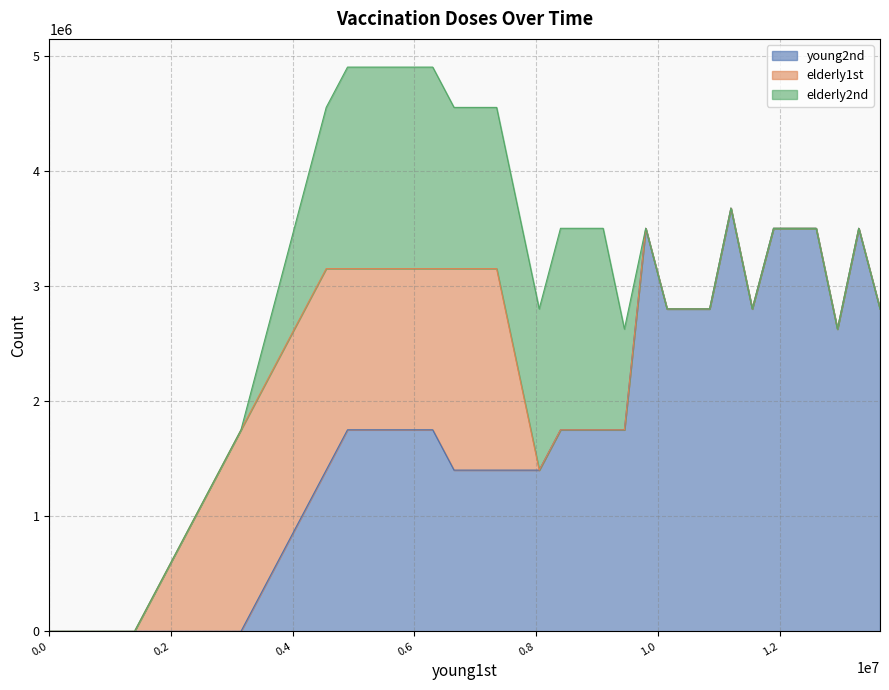

Is the value of elderly1st at 37 greater than the value of elderly2nd at 18?

No